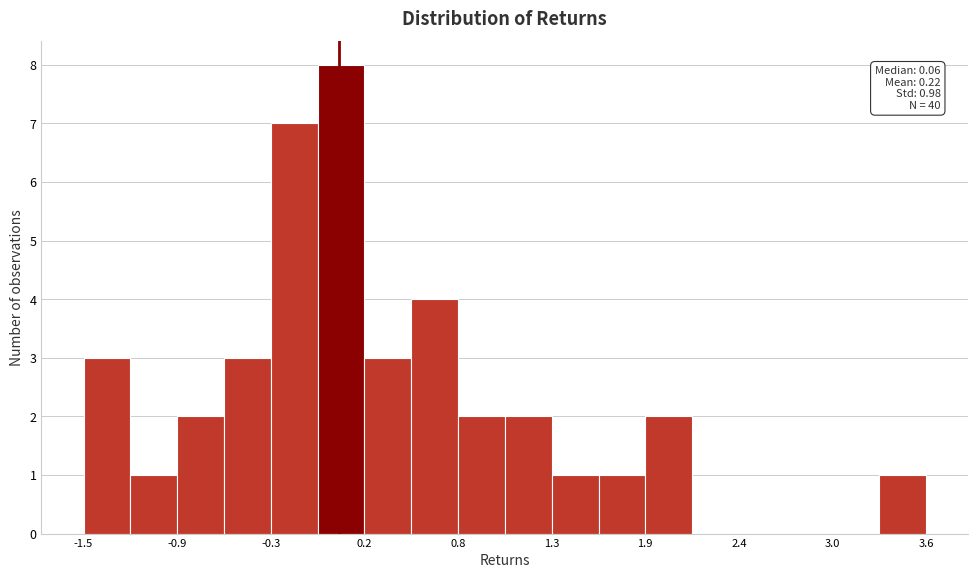

Read against the x-axis, roughly where is the centre of the tallest bar?

0.1